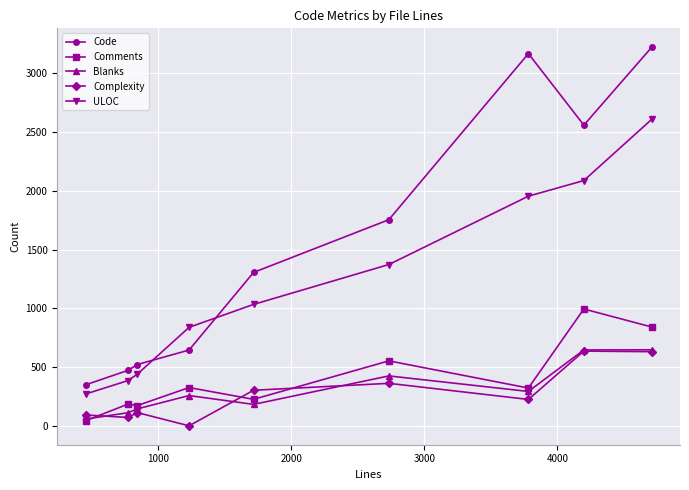

What is the difference between the maximum and second lowest values in the Blanks series?

535